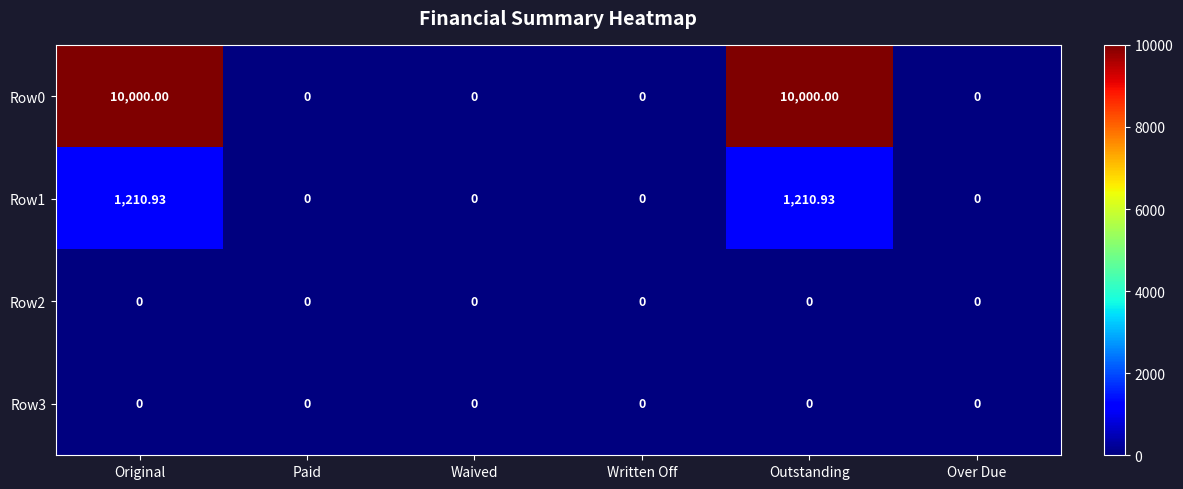

Is the value of Row2 at Original greater than the value of Row0 at Original?

No